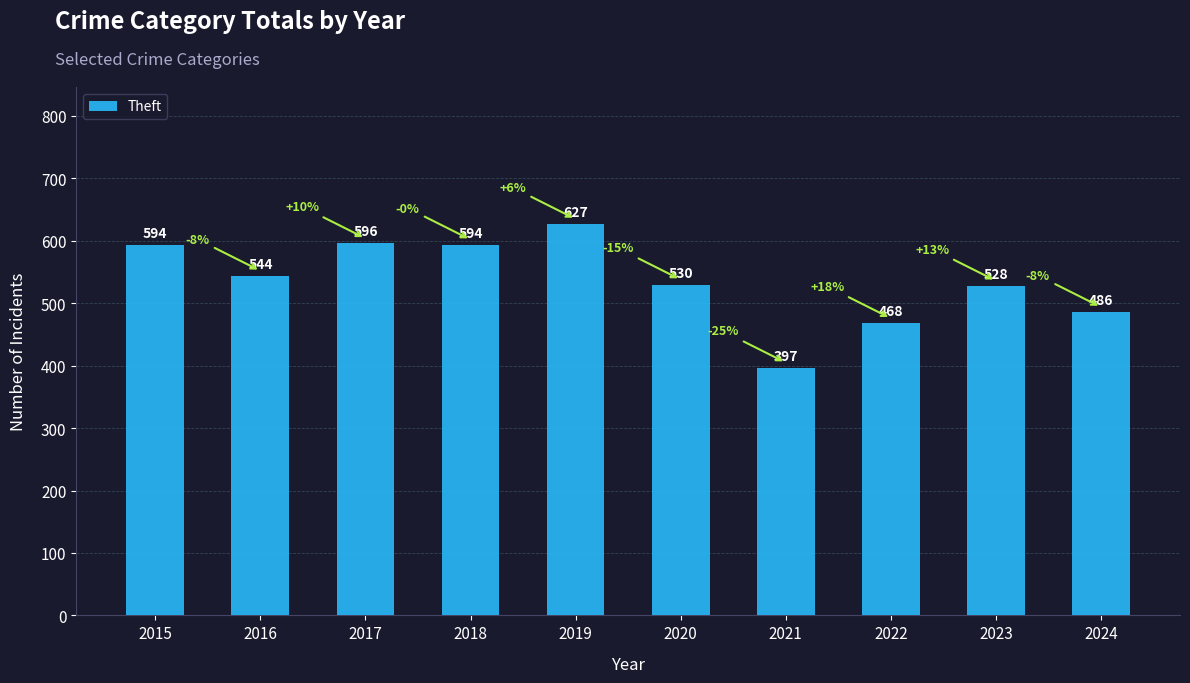

Is it true that the value at 2016 is 815?

False